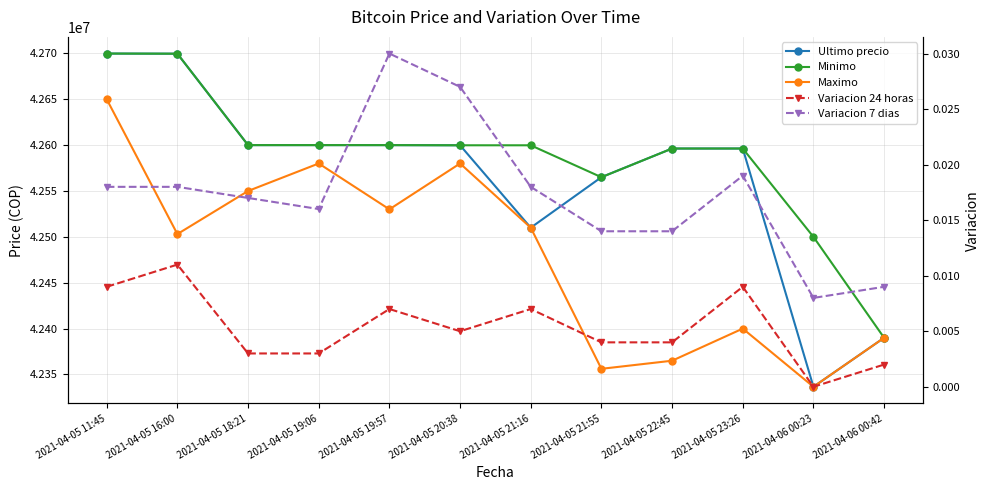

In Ultimo precio, how many points are lower than both neighbors (excluding endpoints)?

2